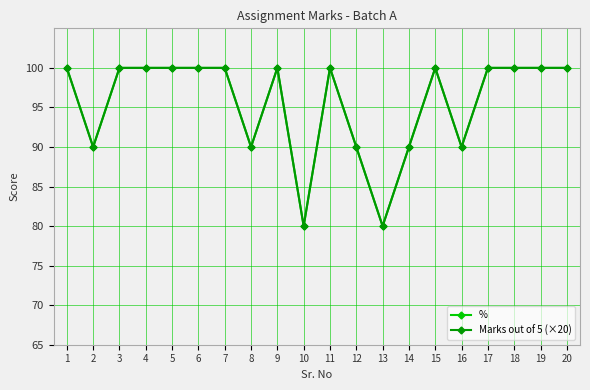

List the series in order of their peak value, highest first.

%, Marks out of 5 (×20)